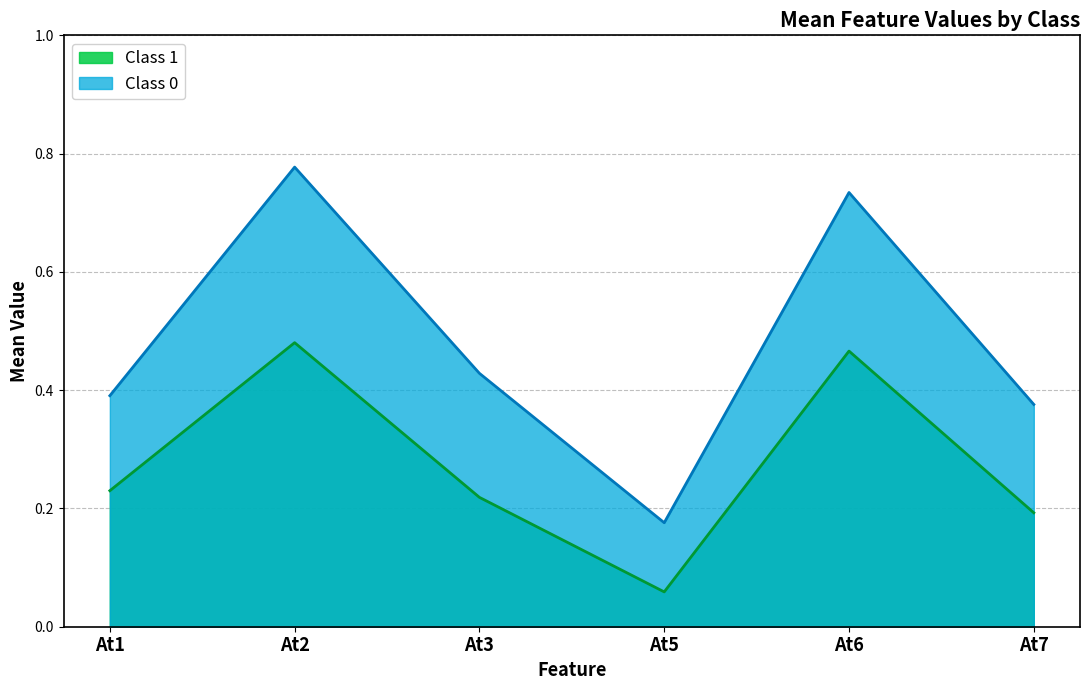

The Class 0 series shows 0.4 at At1. True or false?

True